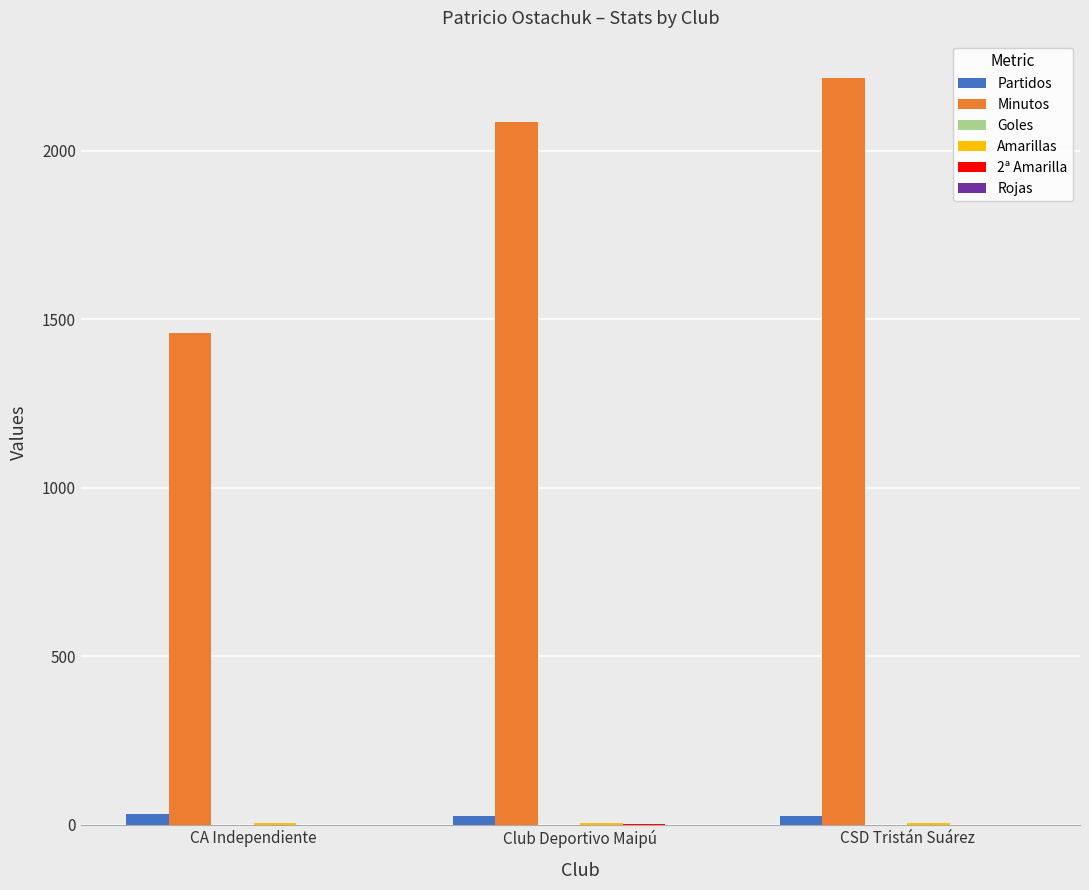

How many data points does each series have?

3